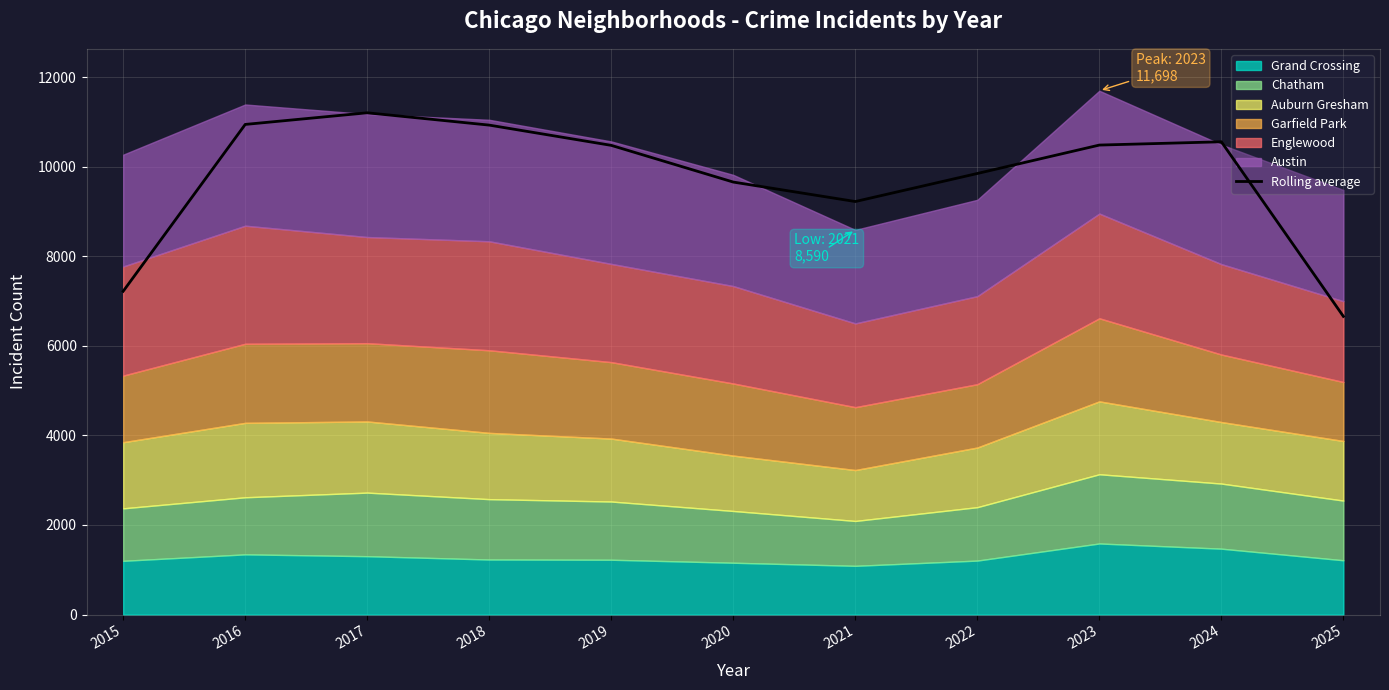

At which label does the data first exceed 10478?

2016